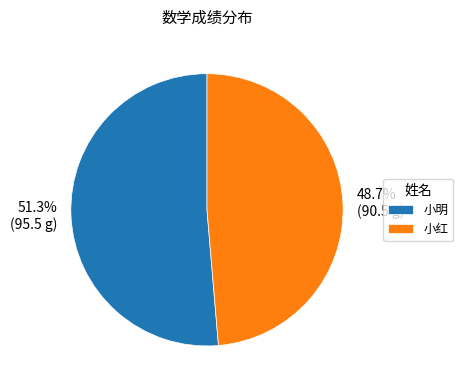

Is it true that 小红 is 49% of the pie?

True